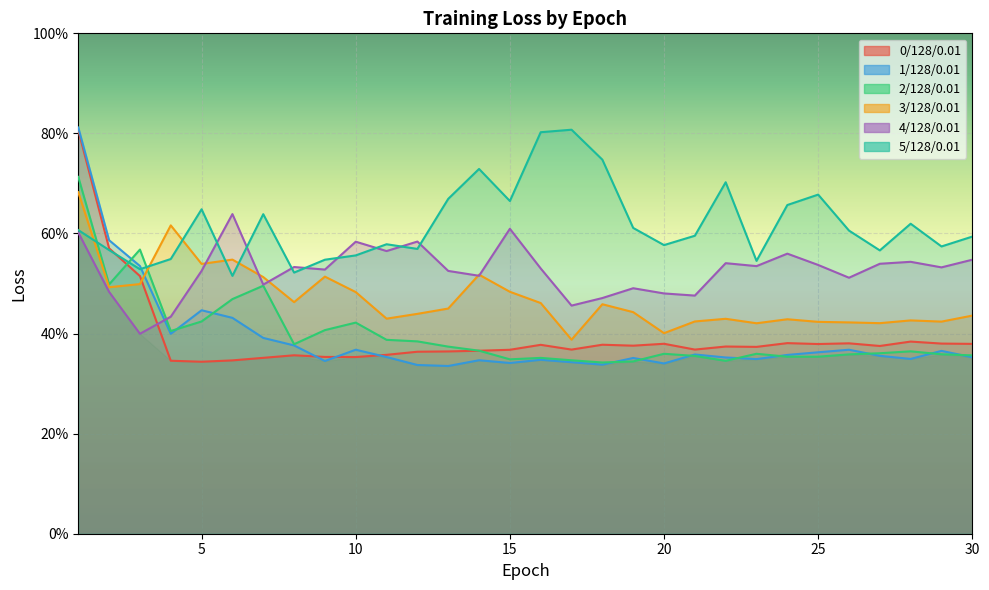

How many lines are shown in the chart?

6